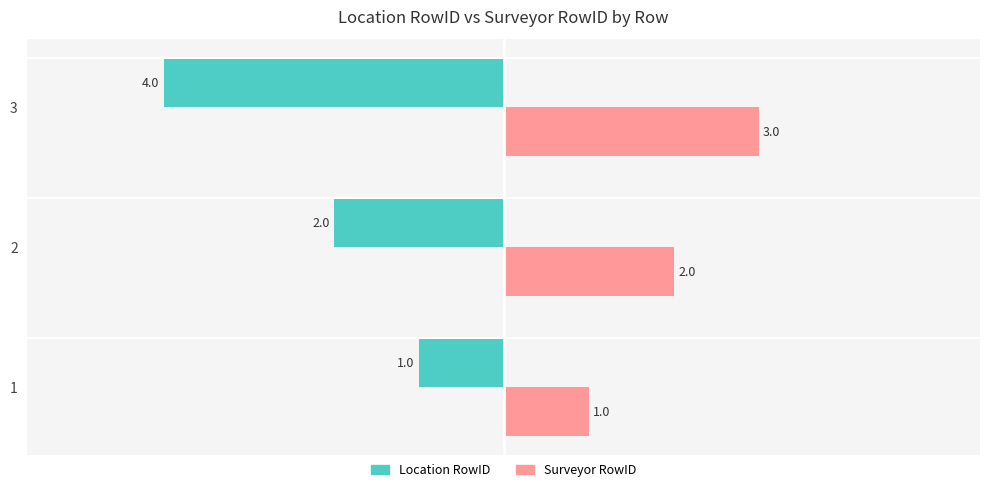

List the series in order of their peak value, highest first.

Surveyor RowID, Location RowID